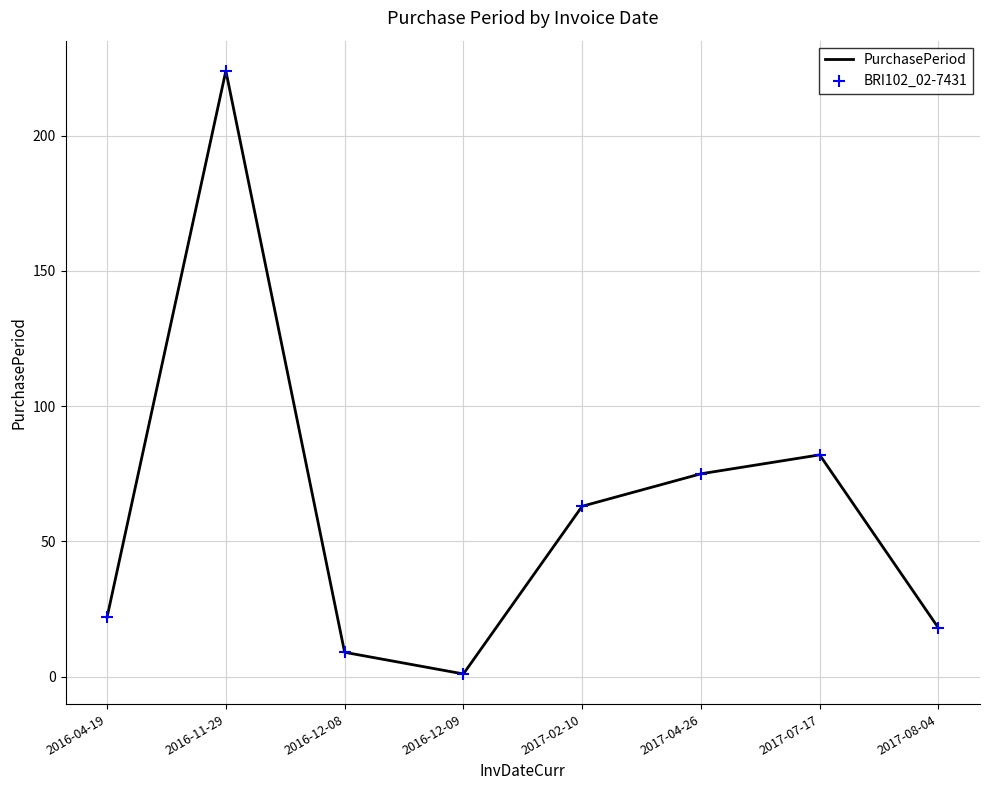

What is the maximum value shown in the chart?

224